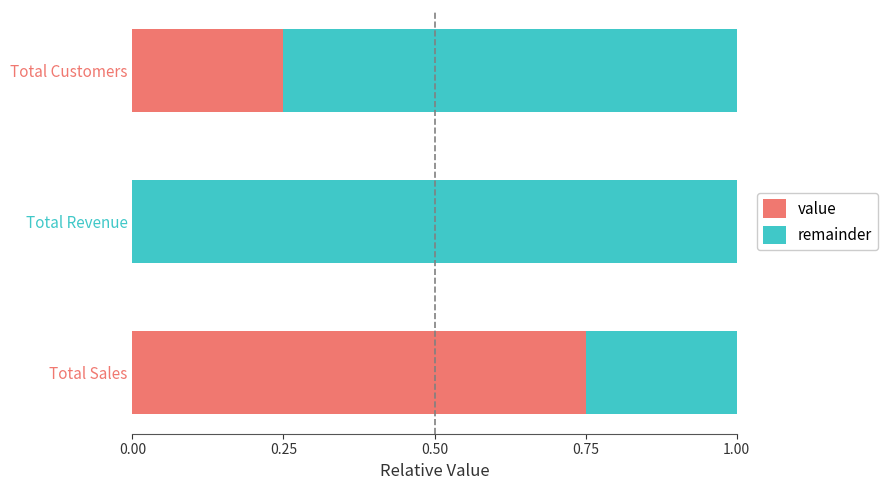

What is the sum of all value values?

1.0